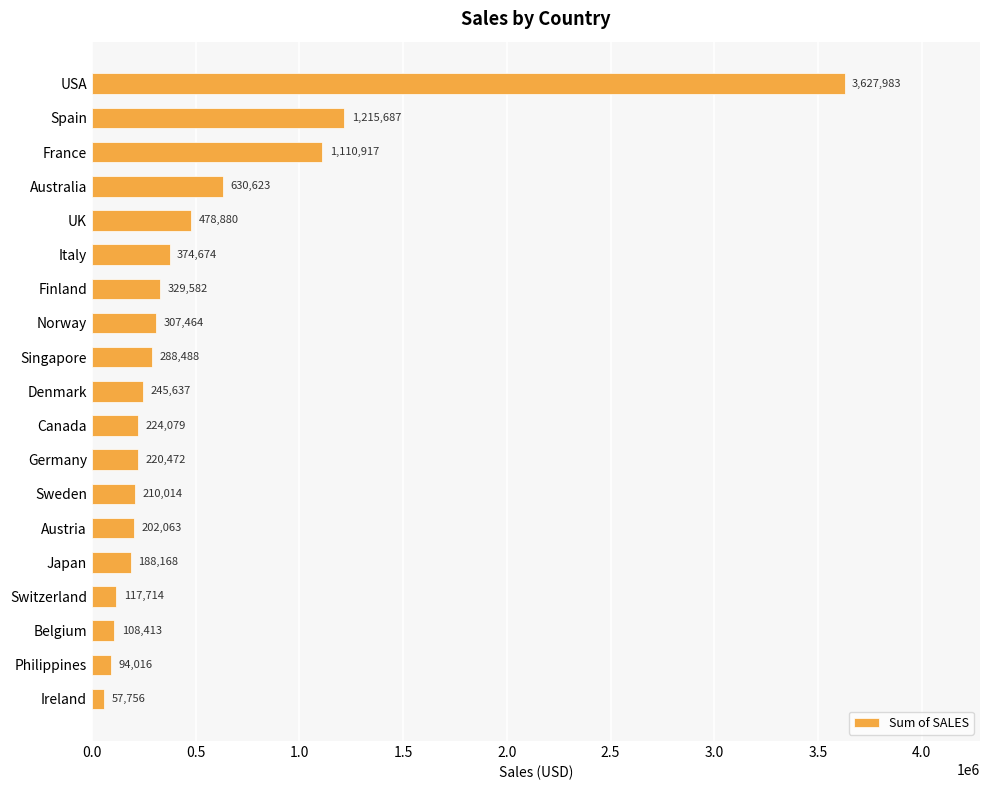

List the labels in order of value, largest first.

USA, Spain, France, Australia, UK, Italy, Finland, Norway, Singapore, Denmark, Canada, Germany, Sweden, Austria, Japan, Switzerland, Belgium, Philippines, Ireland